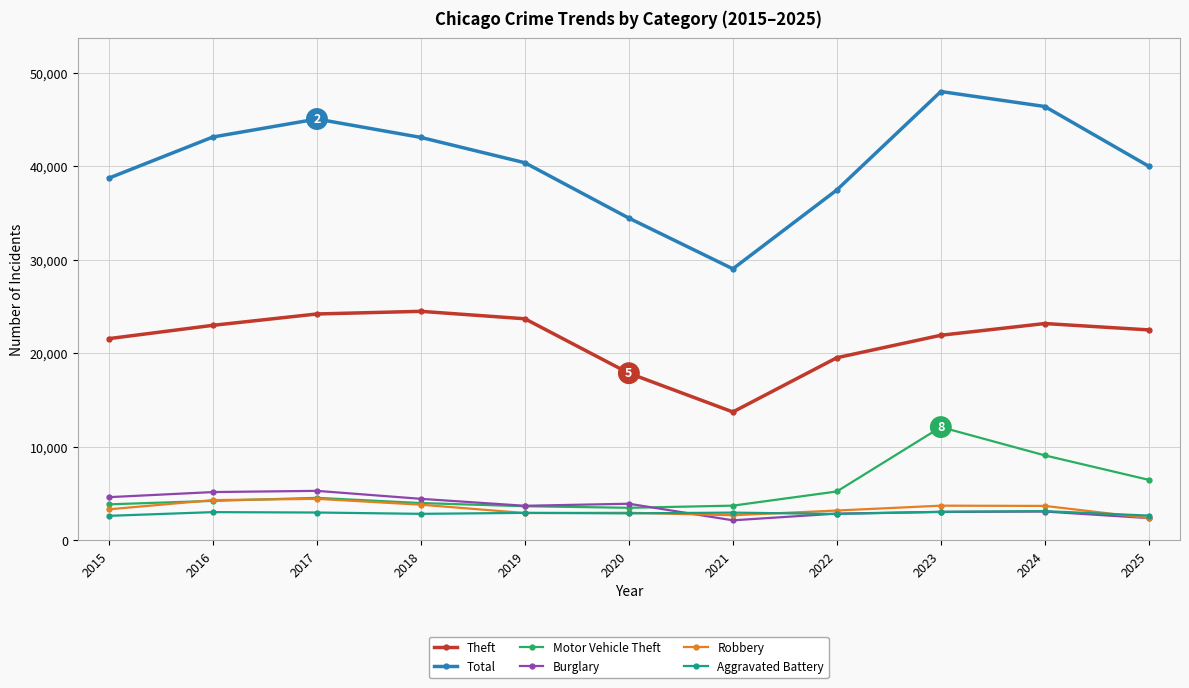

True or false: Burglary has a value of 977 at 2022.

False